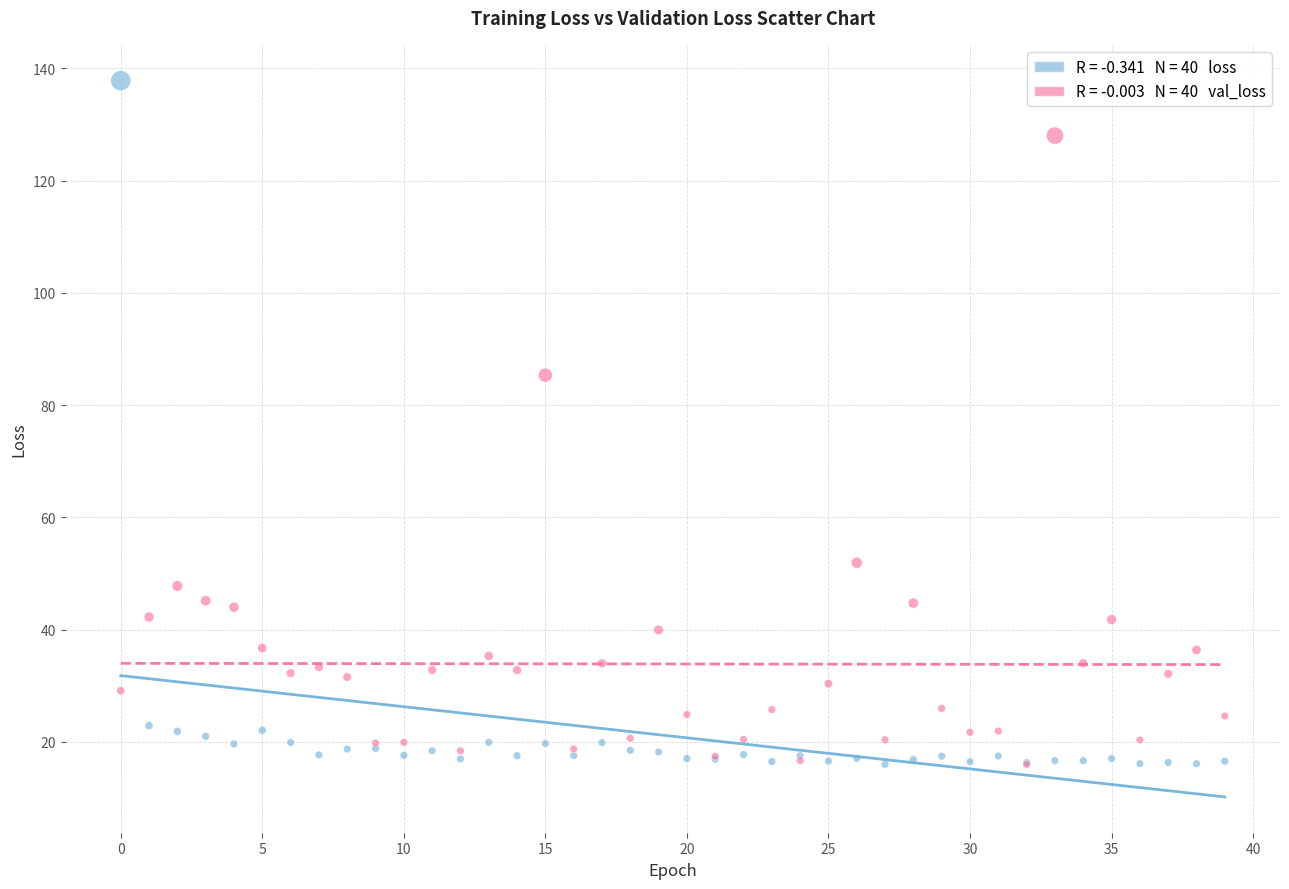

Across all series, what Y value is closest to 76?

85.4